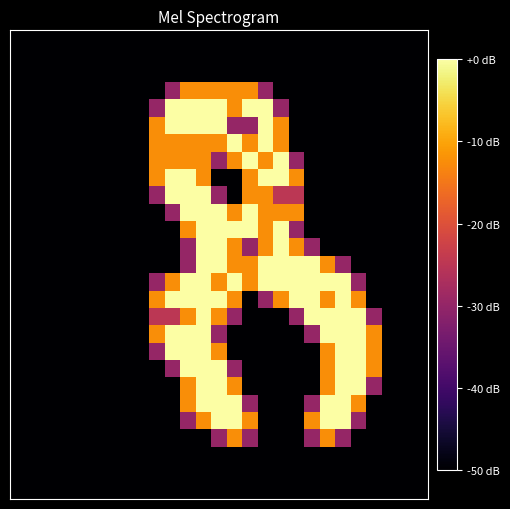

At which category is the sum across all series the highest?

12